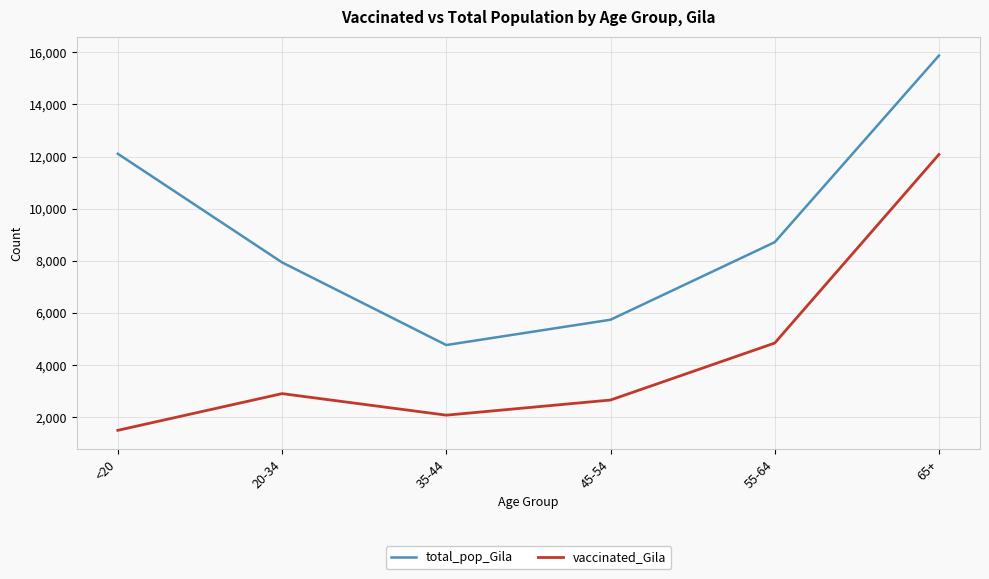

The total_pop_Gila series shows 7943 at 20-34. True or false?

True